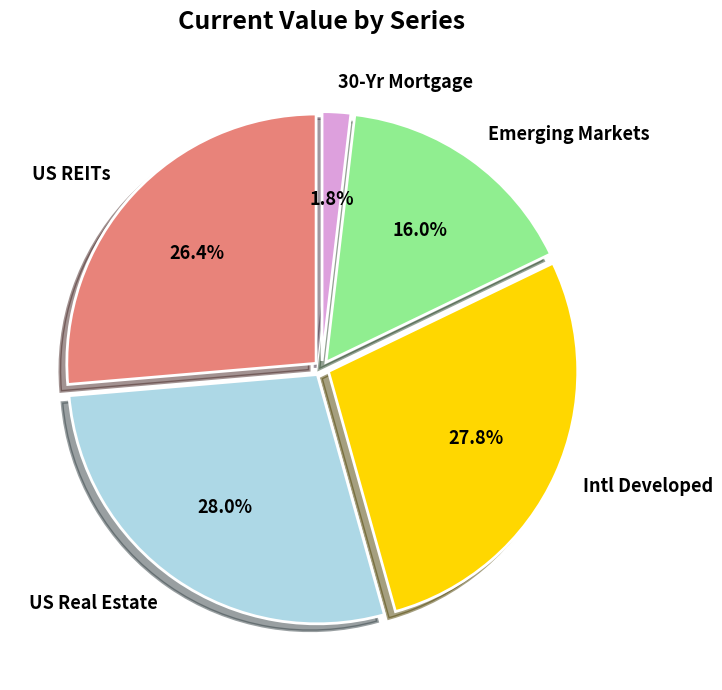

What is the smallest slice in the pie chart?

30-Yr Mortgage